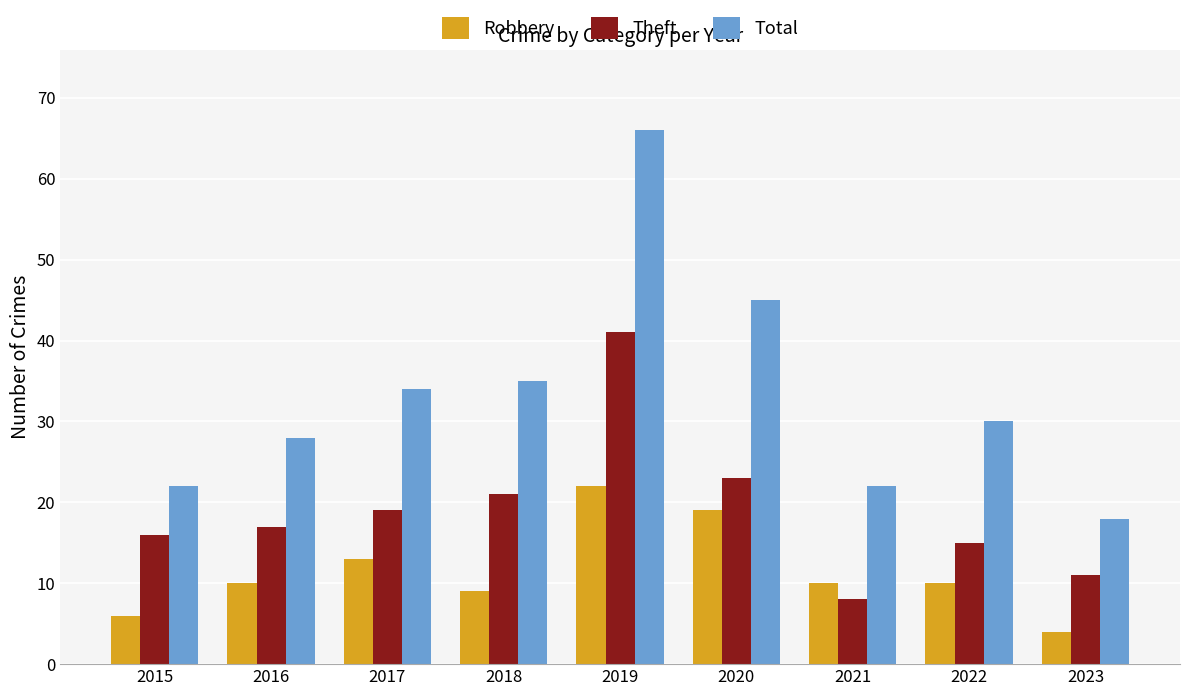

Reading left to right, what are all the values shown in this chart?

Robbery: 2015=6	2016=10	2017=13	2018=9	2019=22	2020=19	2021=10	2022=10	2023=4
Theft: 2015=16	2016=17	2017=19	2018=21	2019=41	2020=23	2021=8	2022=15	2023=11
Total: 2015=22	2016=28	2017=34	2018=35	2019=66	2020=45	2021=22	2022=30	2023=18